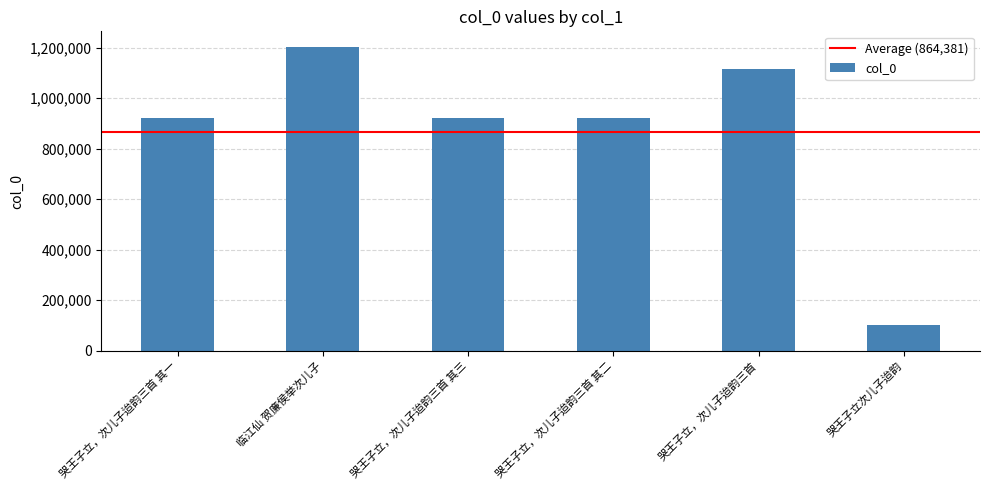

What is the maximum value shown in the chart?

1204309